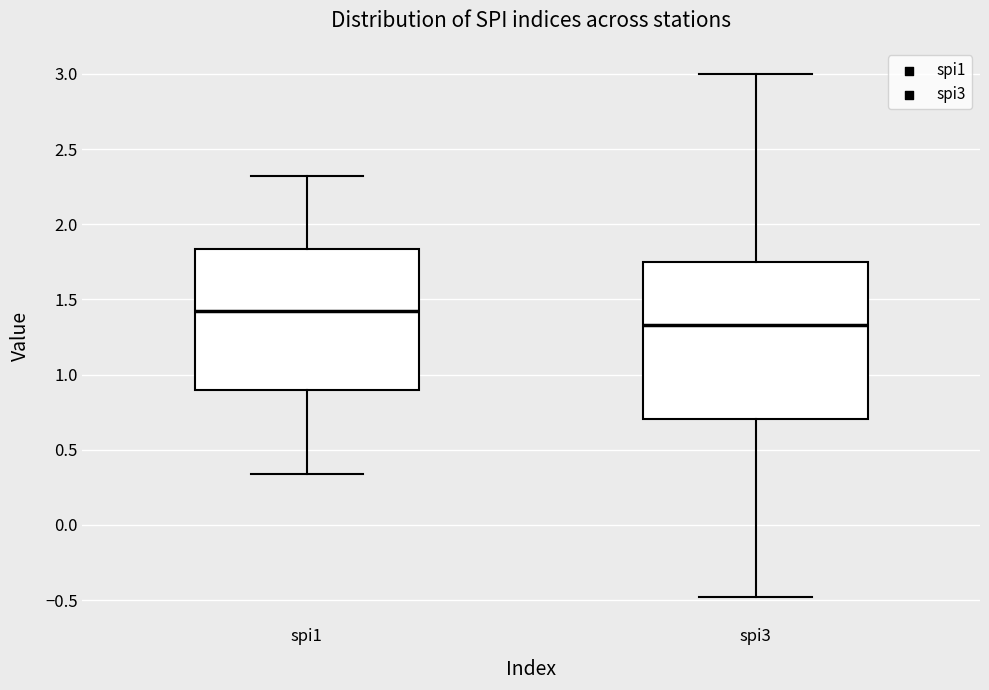

Comparing the boxes themselves (not the whiskers), which one is the tallest?

spi3